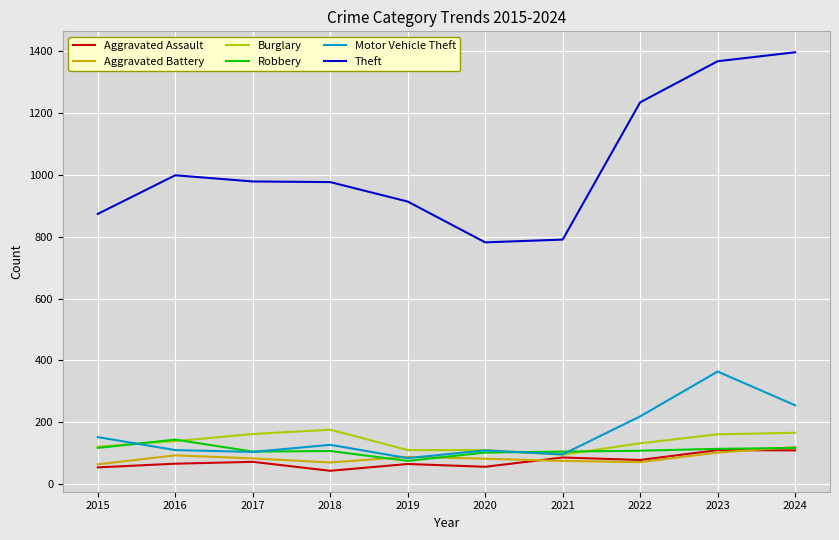

What are all the series names shown in the legend?

Aggravated Assault, Aggravated Battery, Burglary, Robbery, Motor Vehicle Theft, Theft